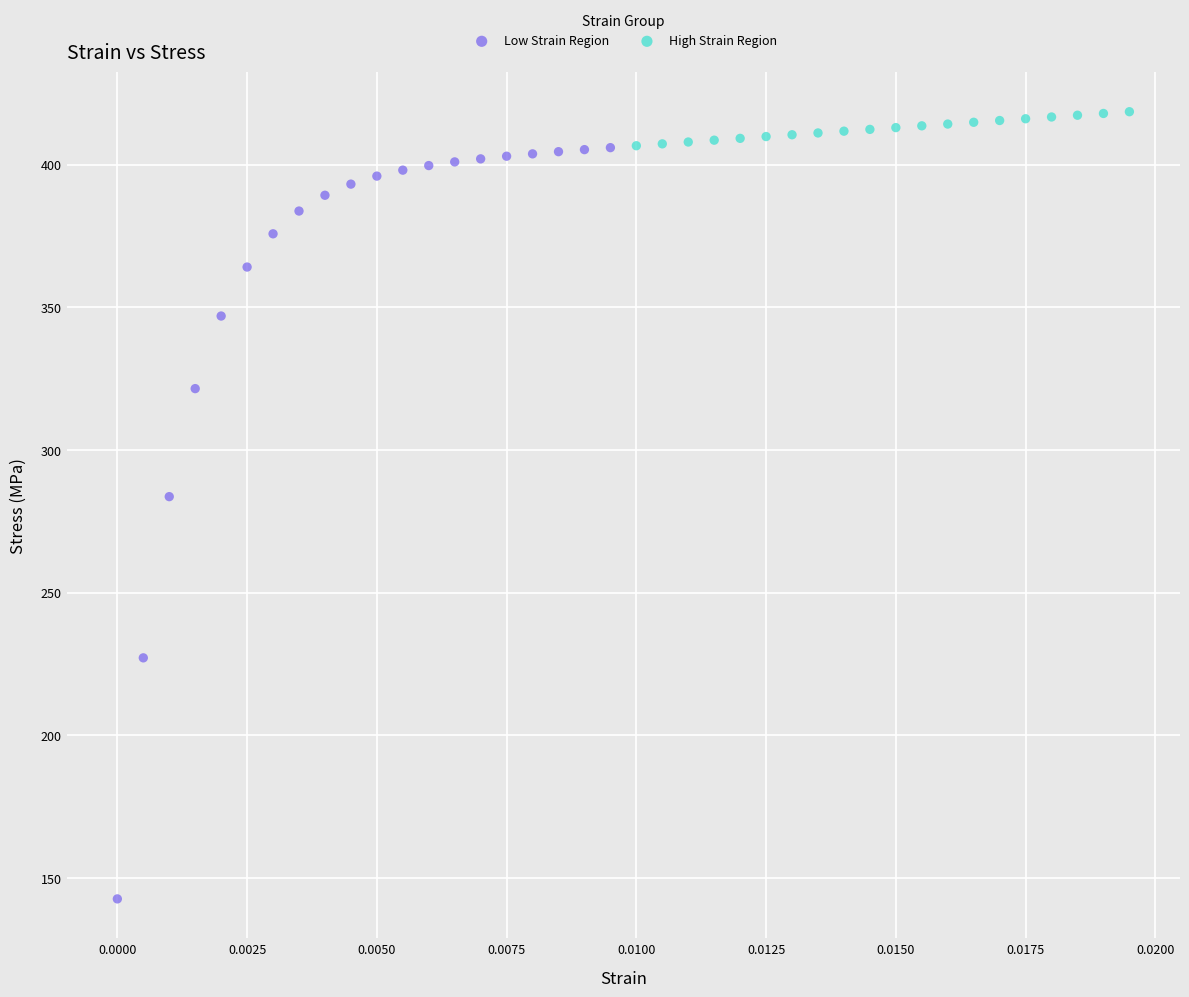

Which series contains the lowest Y value?

Low Strain Region